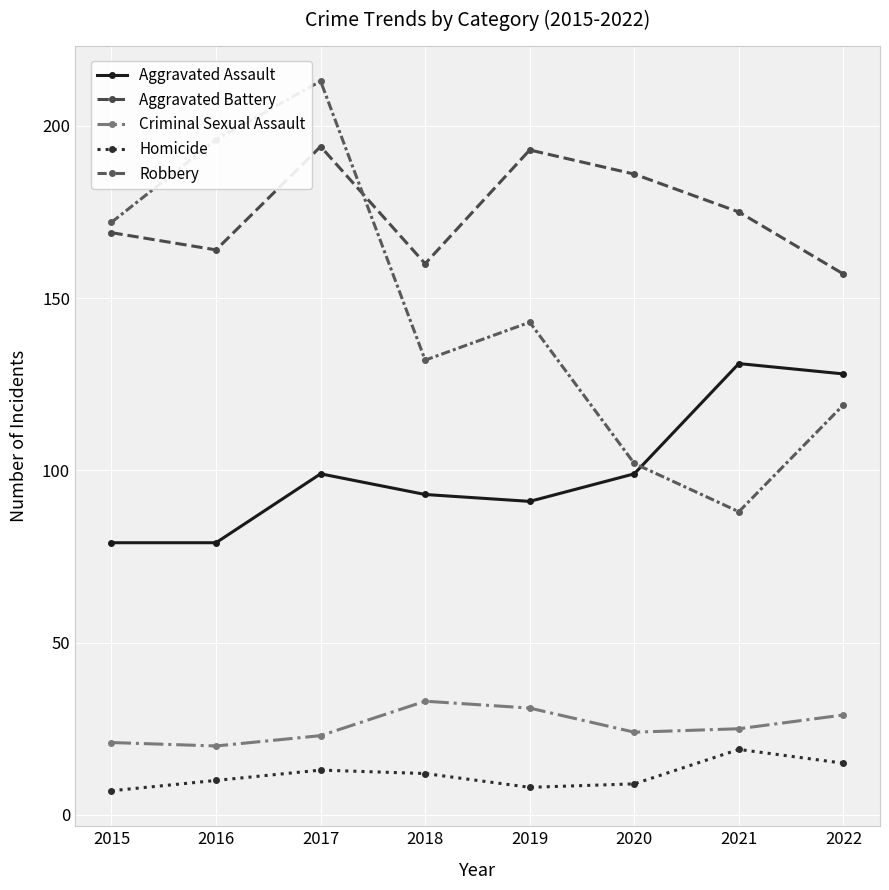

Which series changed the most between 2018 and 2019?

Aggravated Battery